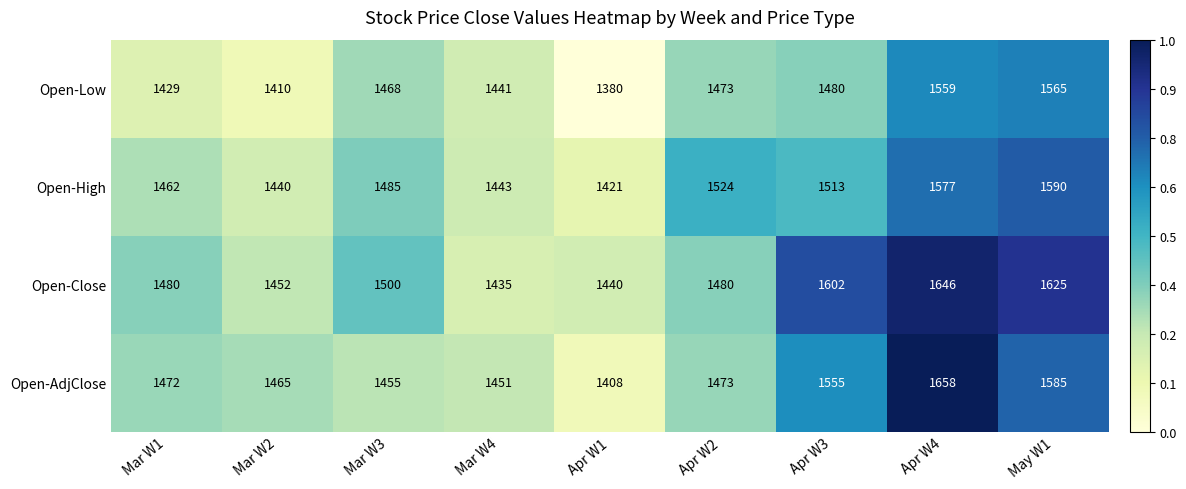

List the series in order of their peak value, highest first.

Open-AdjClose, Open-Close, Open-High, Open-Low